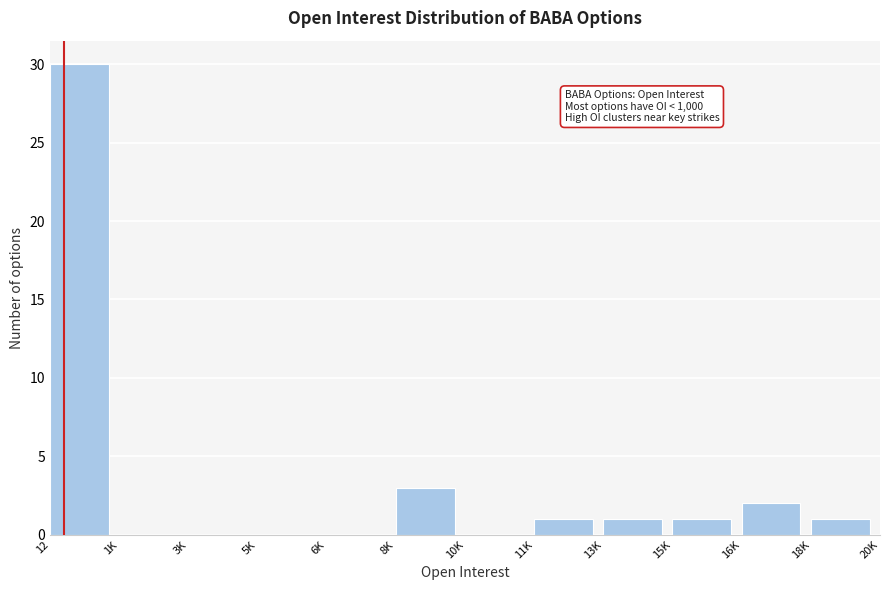

Reading left to right, extract all data points from this chart.

12=30	1K=0	3K=0	5K=0	6K=0	8K=3	10K=0	11K=1	13K=1	15K=1	16K=2	18K=1